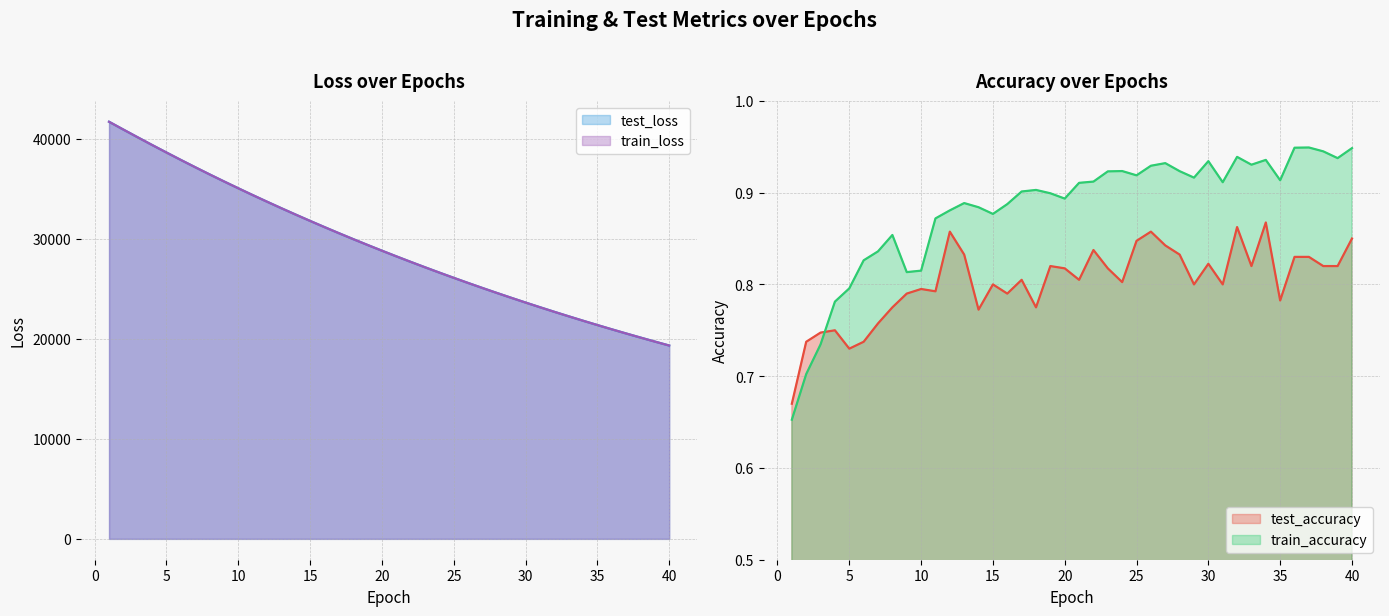

The train_loss series shows 10323.3 at 8. True or false?

False